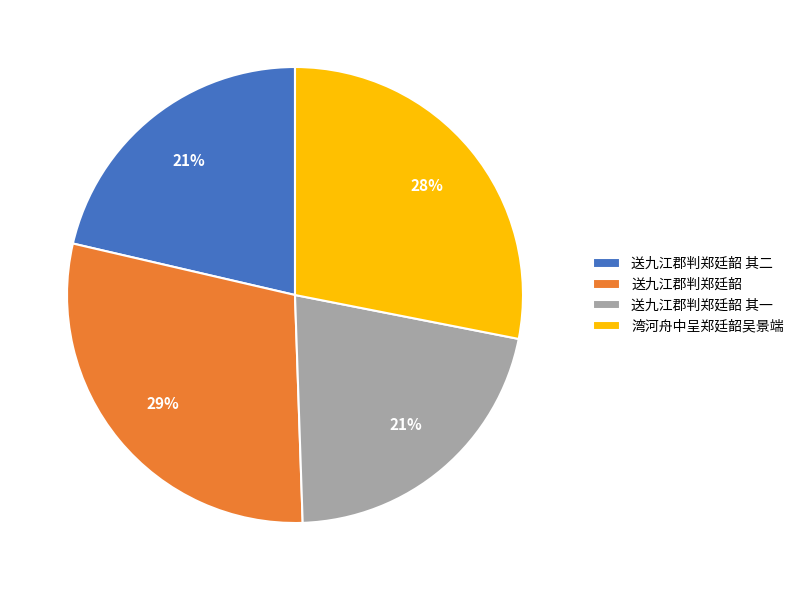

To the nearest percent, what portion does 湾河舟中呈郑廷韶吴景端 represent?

28%